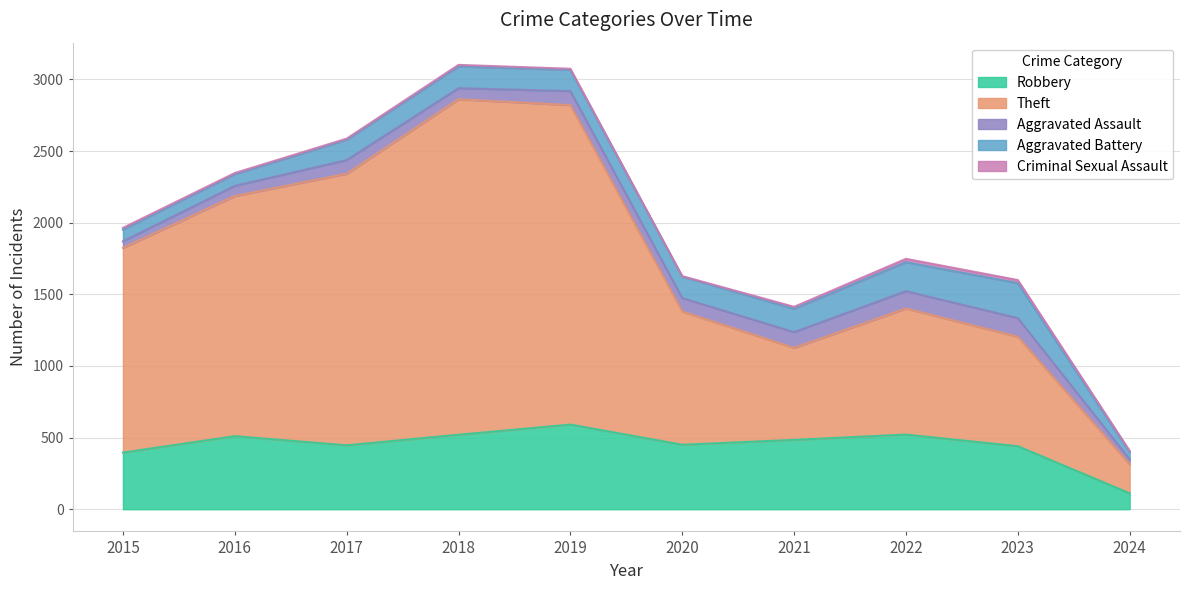

What is the value of the Aggravated Battery point at the 8th from the left?

202